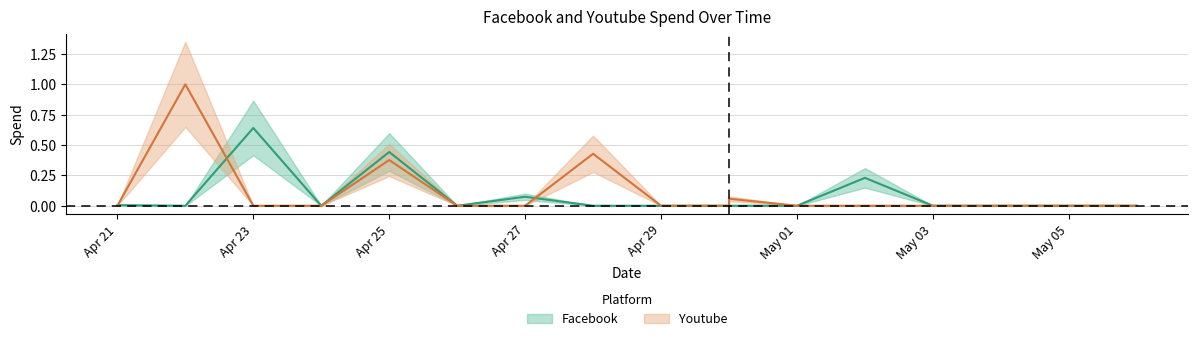

Where is the first local maximum for Youtube?

2018-4-22